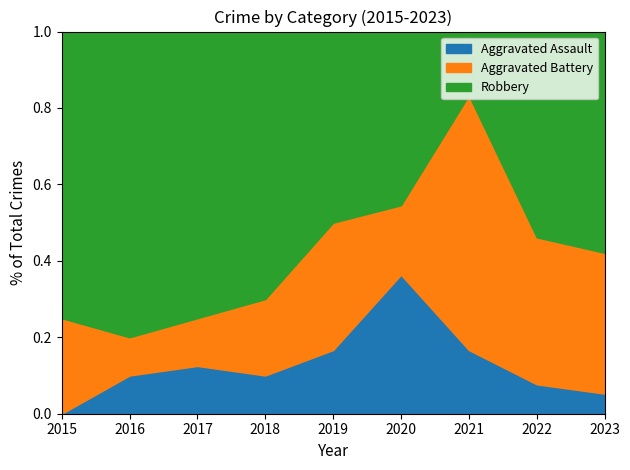

Which series has the widest spread of values?

Robbery